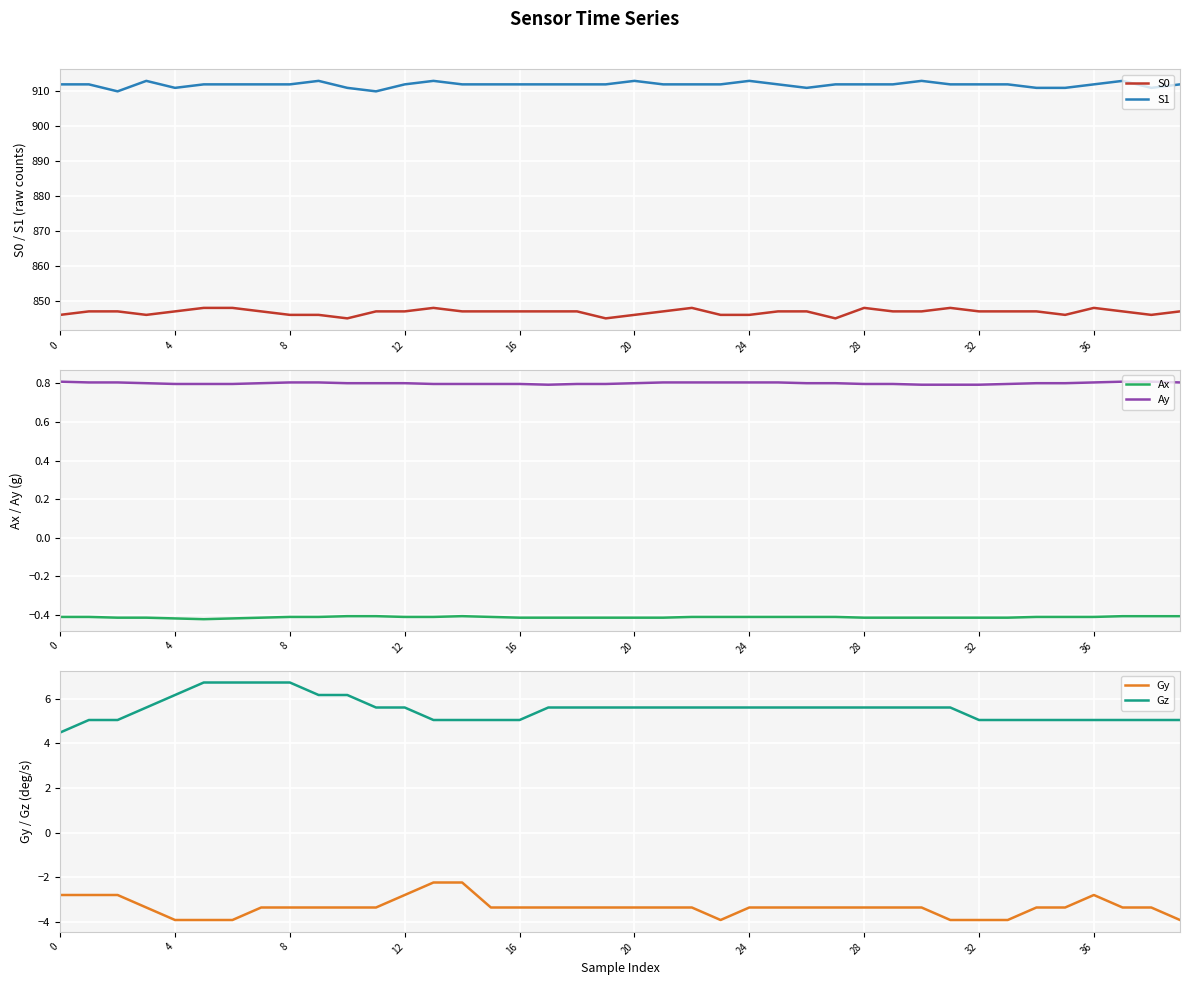

What is the difference between the second highest and minimum values in the S1 series?

3